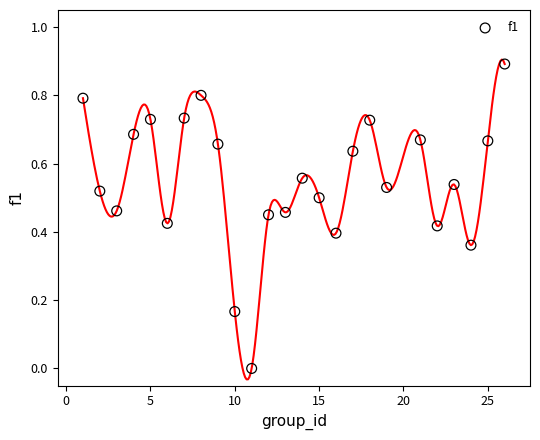

What is the range of Y values (max minus min)?

0.9